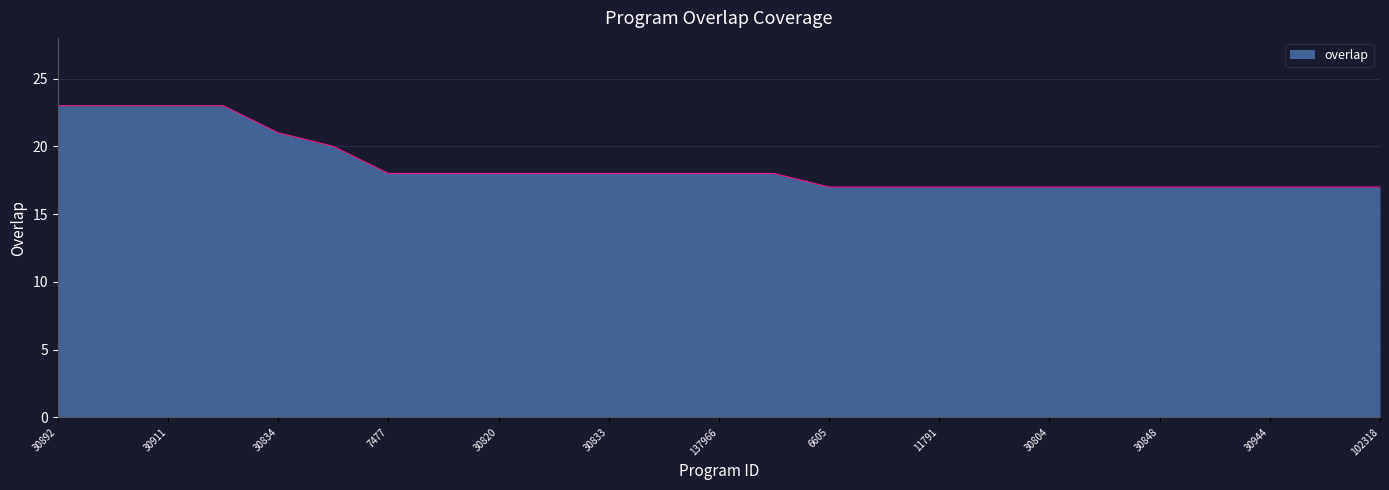

What is the difference between the maximum and minimum values?

6